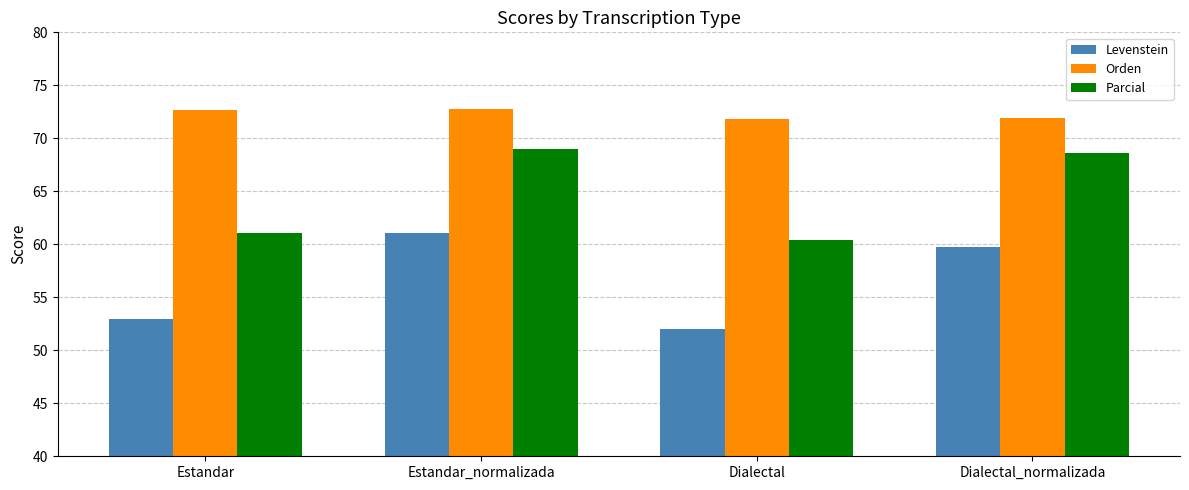

Rank the categories by Parcial value from highest to lowest.

Estandar_normalizada, Dialectal_normalizada, Estandar, Dialectal